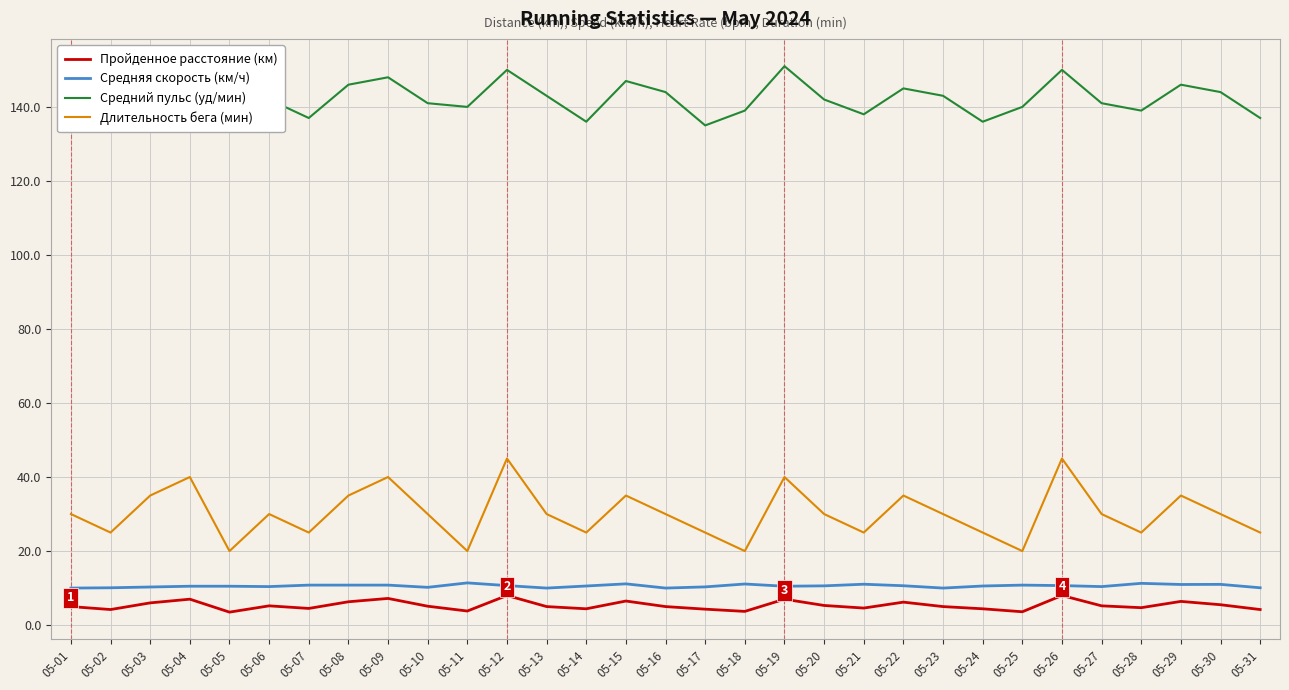

Reading left to right, what are all the values shown in this chart?

Пройденное расстояние (км): 5.0	4.2	6.0	7.0	3.5	5.2	4.5	6.3	7.2	5.1	3.8	8.0	5.0	4.4	6.5	5.0	4.3	3.7	7.0	5.3	4.6	6.2	5.0	4.4	3.6	8.0	5.2	4.7	6.4	5.5	4.2
Средняя скорость (км/ч): 10.0	10.1	10.3	10.5	10.5	10.4	10.8	10.8	10.8	10.2	11.4	10.7	10.0	10.6	11.1	10.0	10.3	11.1	10.5	10.6	11.0	10.6	10.0	10.6	10.8	10.7	10.4	11.3	11.0	11.0	10.1
Средний пульс (уд/мин): 140.0	135.0	145.0	150.0	138.0	142.0	137.0	146.0	148.0	141.0	140.0	150.0	143.0	136.0	147.0	144.0	135.0	139.0	151.0	142.0	138.0	145.0	143.0	136.0	140.0	150.0	141.0	139.0	146.0	144.0	137.0
Длительность бега (мин): 30.0	25.0	35.0	40.0	20.0	30.0	25.0	35.0	40.0	30.0	20.0	45.0	30.0	25.0	35.0	30.0	25.0	20.0	40.0	30.0	25.0	35.0	30.0	25.0	20.0	45.0	30.0	25.0	35.0	30.0	25.0